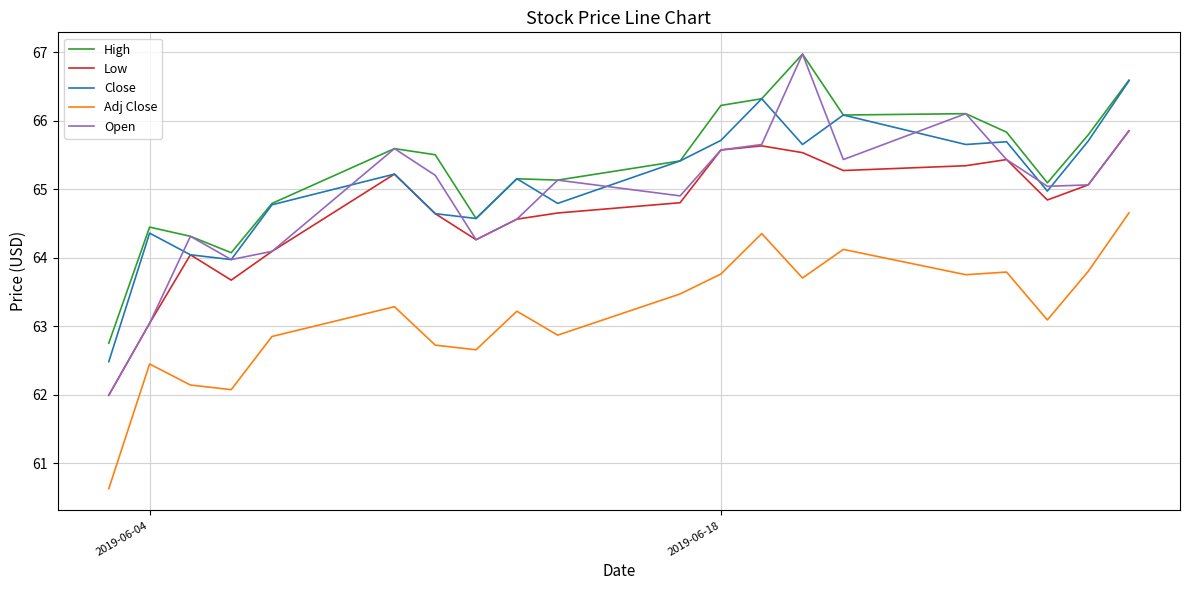

What is the lowest value of the Adj Close series?

60.6